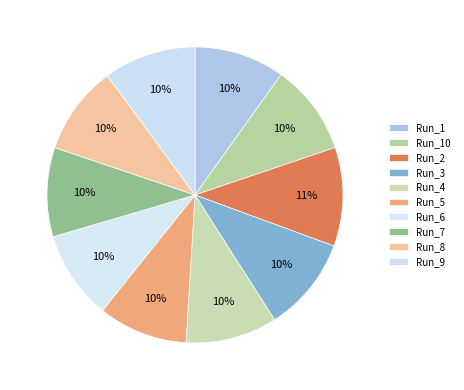

Does Run_1 account for over 50% of the chart?

No